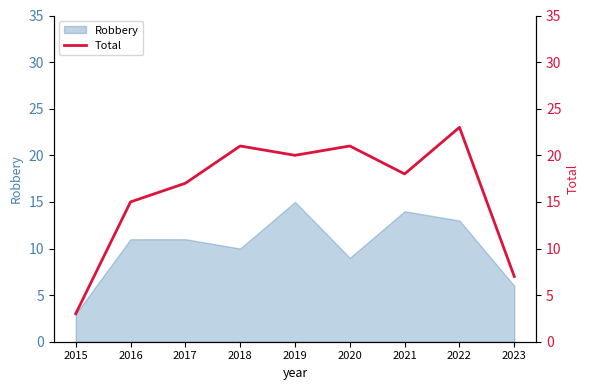

The Robbery series shows 17 at 2017. True or false?

False